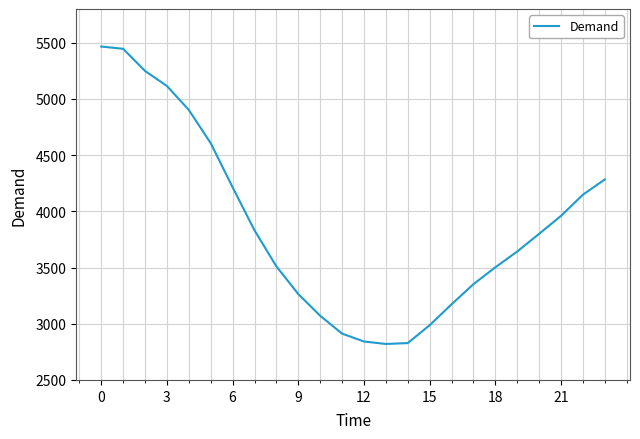

How many lines are shown in the chart?

1